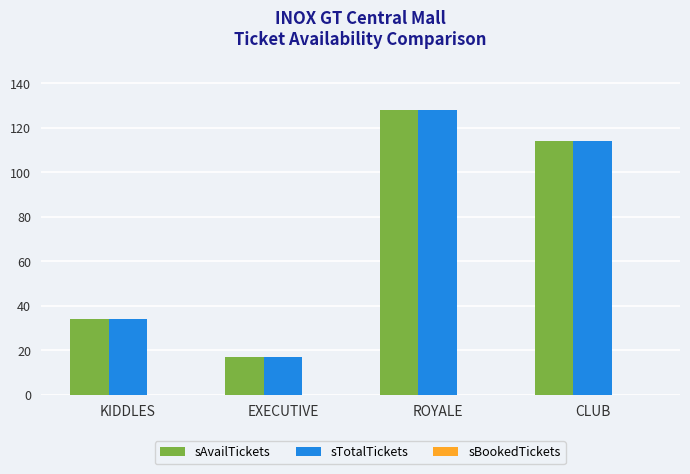

Where is sAvailTickets nearest to the value 72?

KIDDLES